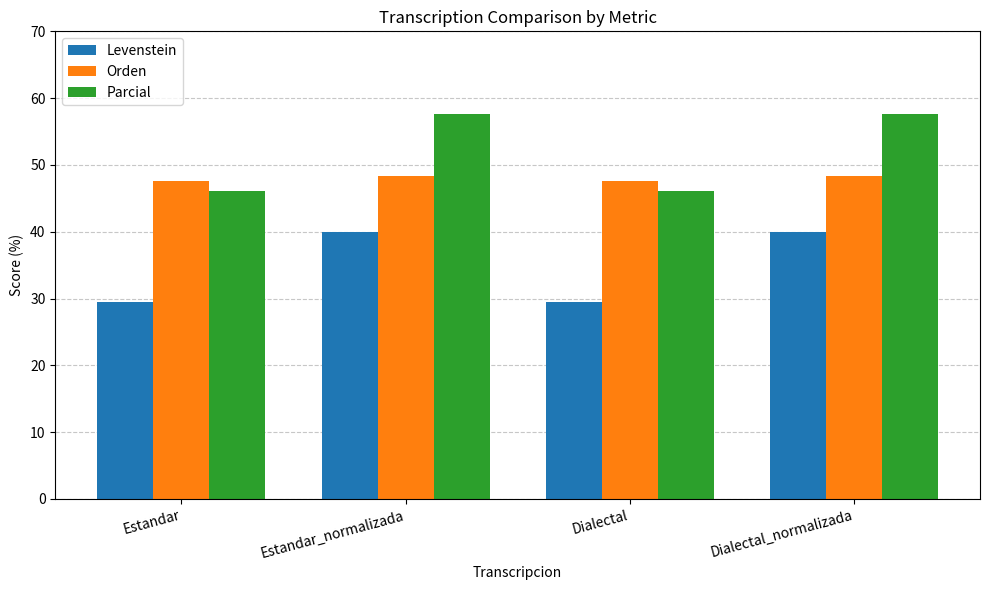

List the series in order of their overall mean, highest first.

Parcial, Orden, Levenstein